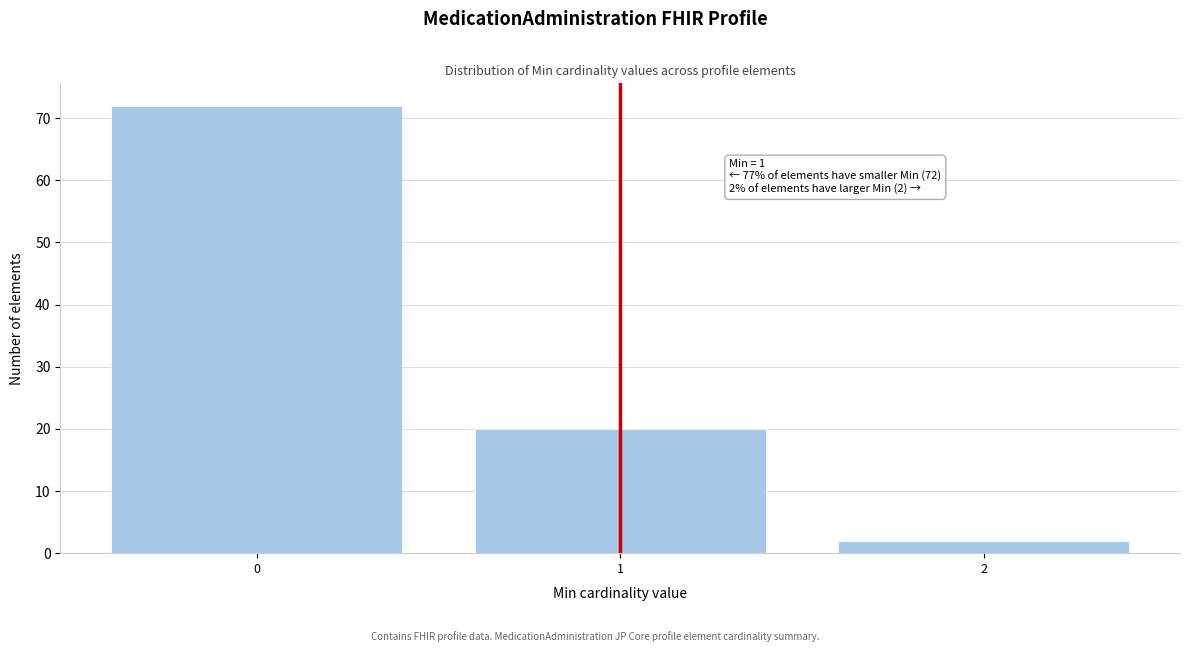

Reading right to left, what are all the values shown in this chart?

2=2	1=20	0=72